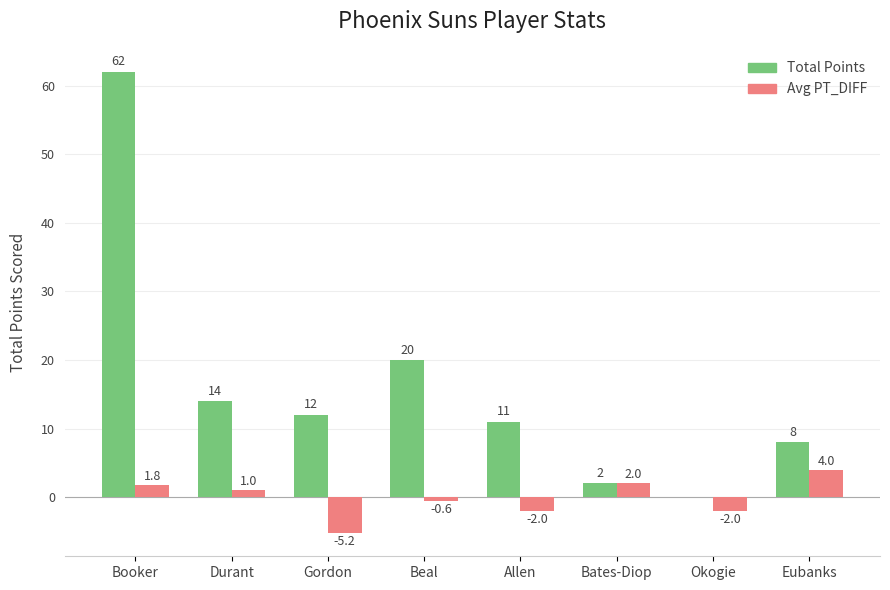

What is the sum of all Total Points values?

129.0